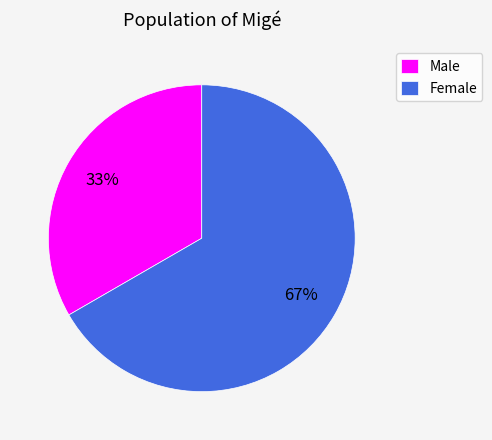

Which slice represents more than half of the pie?

Female